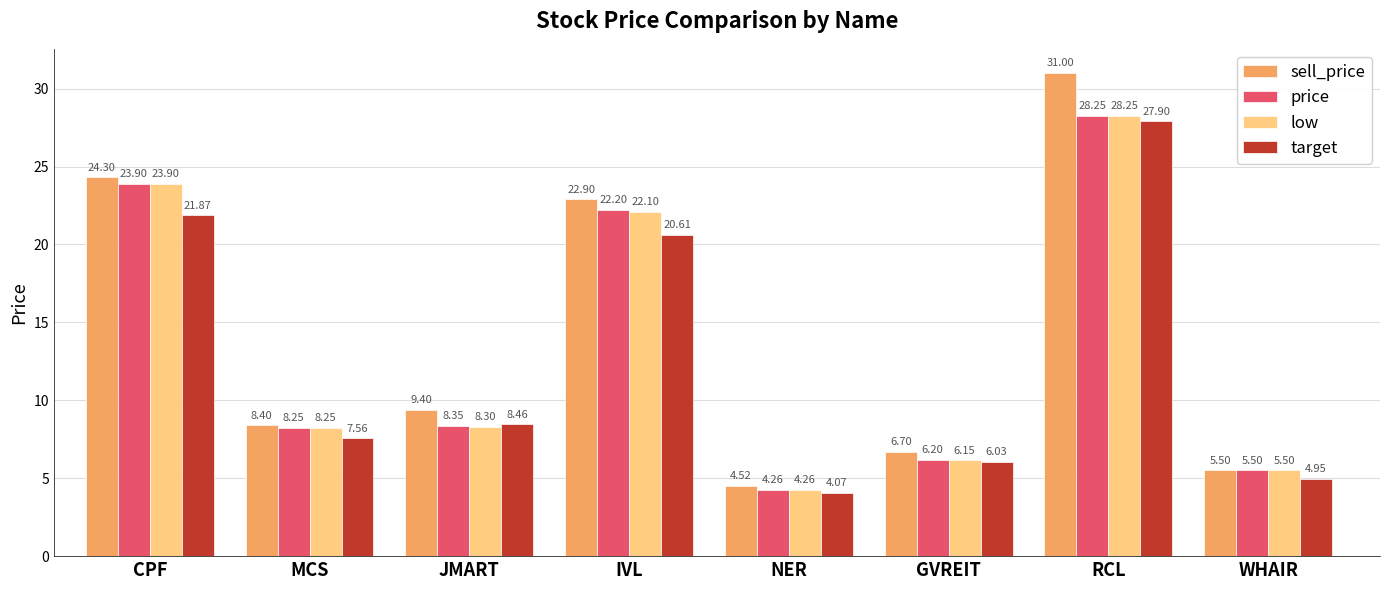

How many series are shown in this chart?

4